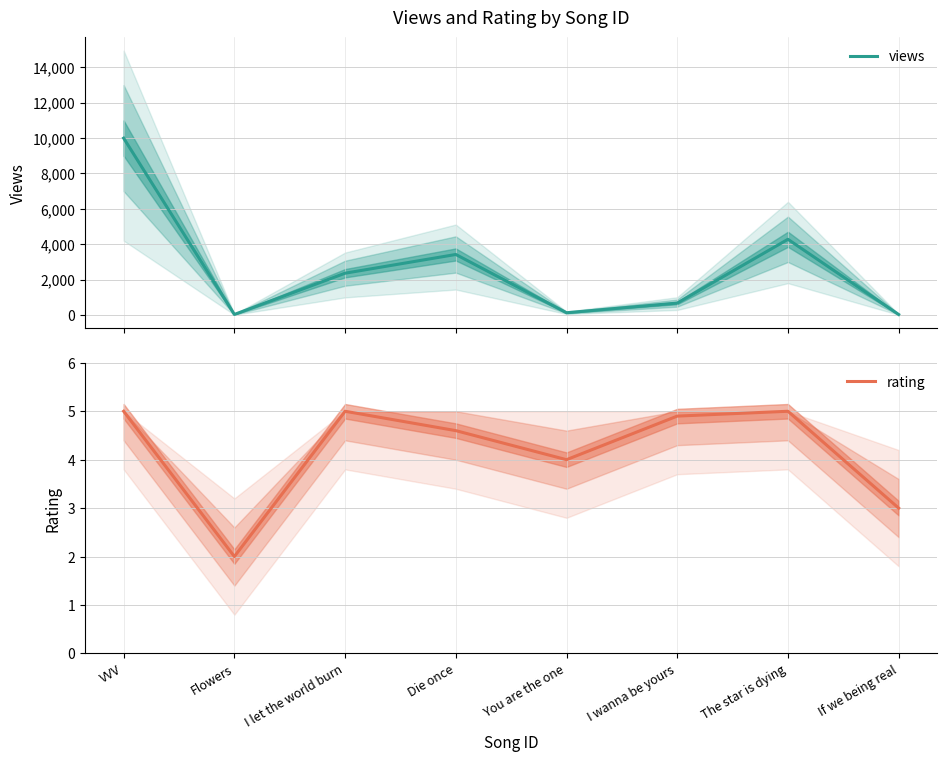

True or false: views has a value of 13192.7 at VVV.

False